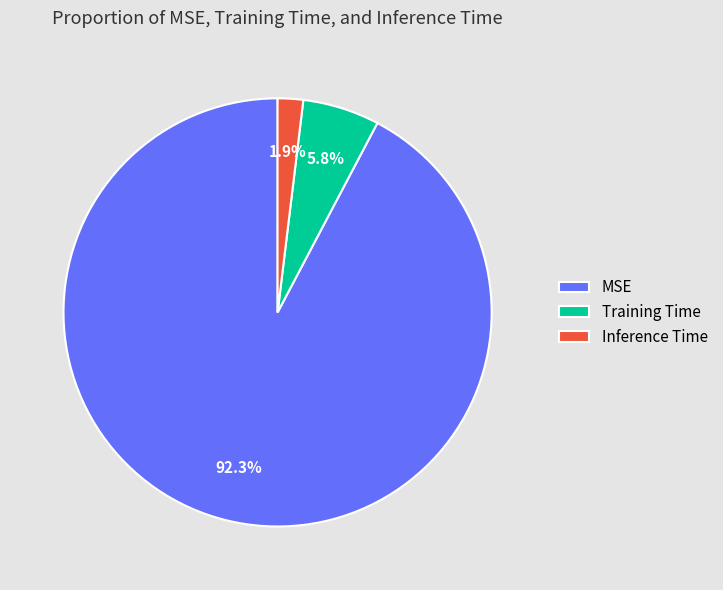

Is it true that Inference Time is 2% of the pie?

True